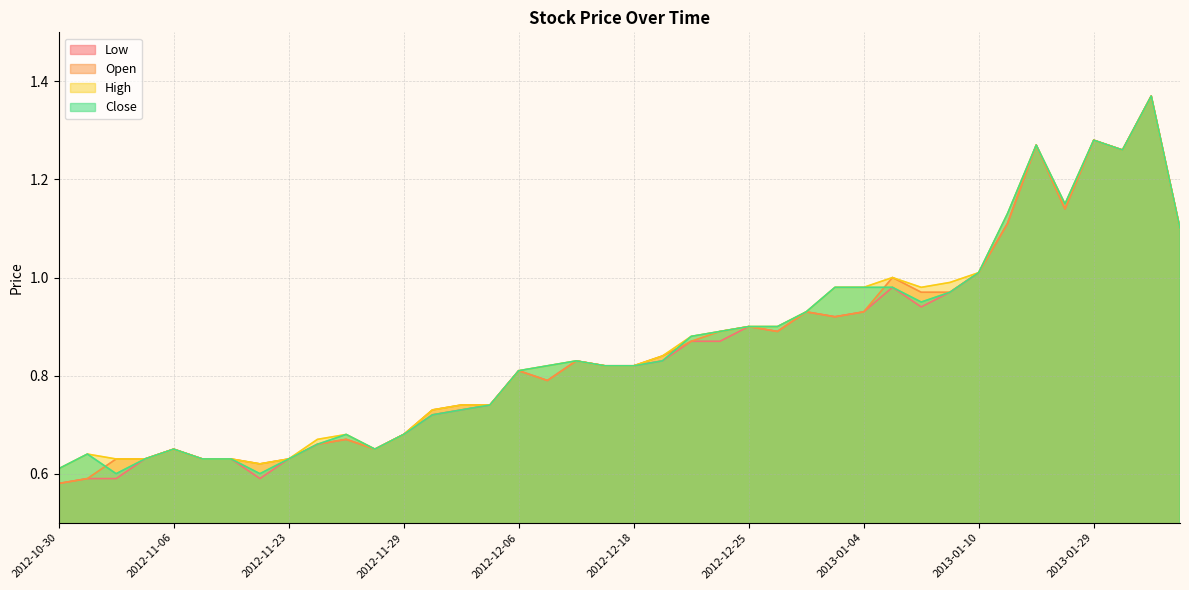

At 2012-10-30, list the series in order from smallest to largest.

Low, Open, High, Close